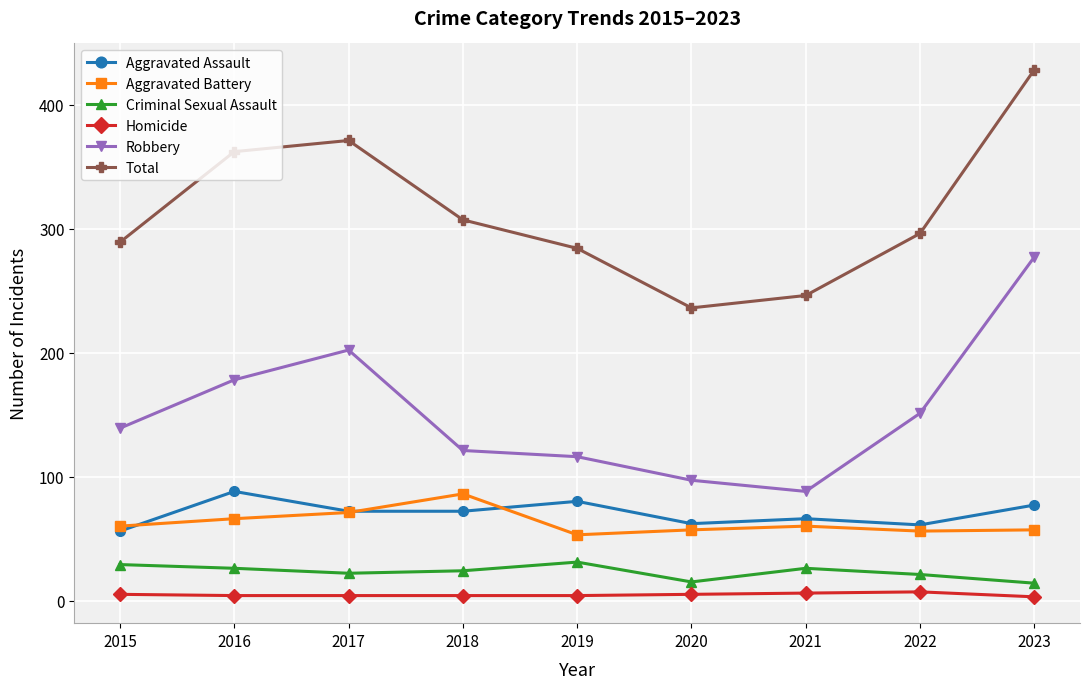

What is the value of the Homicide point at the 1st from the left?

5